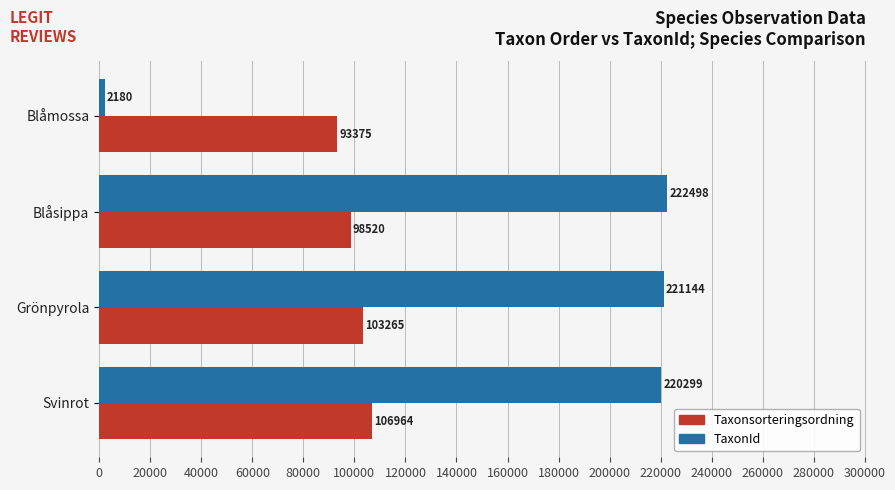

At which label is TaxonId closest to 112339?

Svinrot